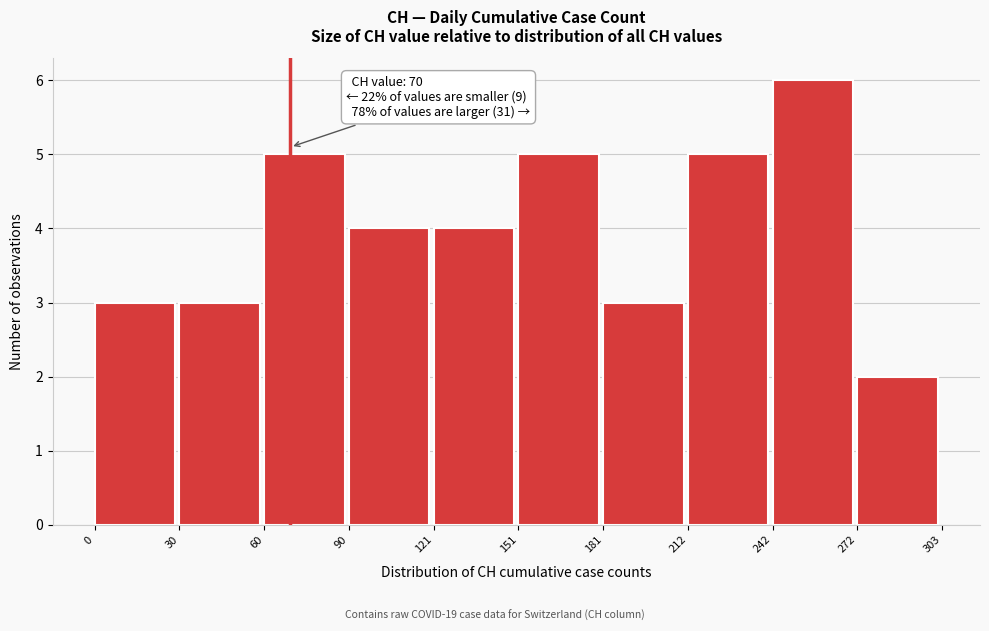

Over which range of the x-axis is the bar tallest?

242 to 272